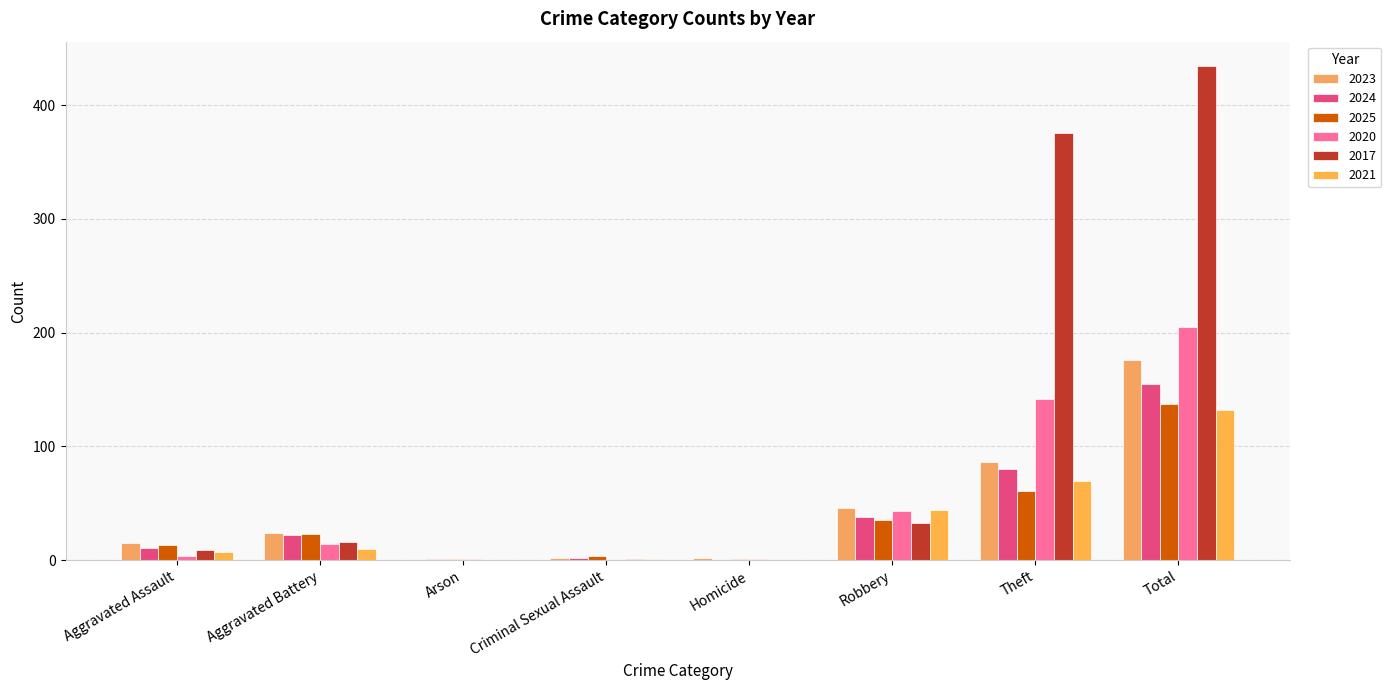

What is the maximum value shown in the chart?

434